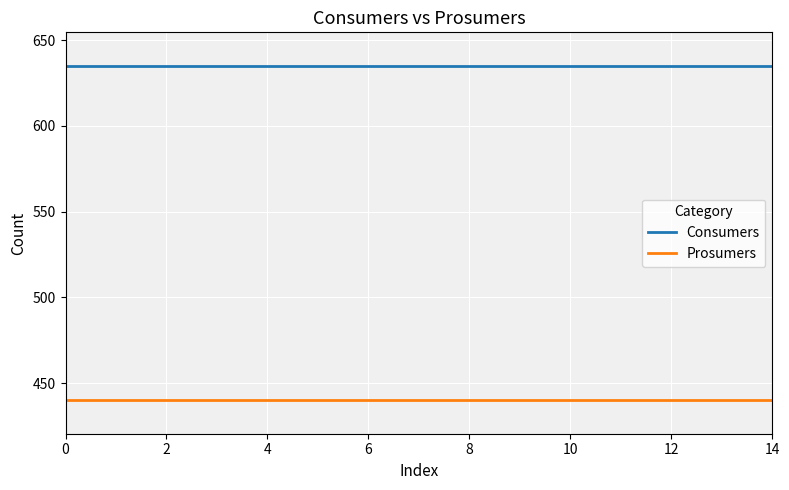

What is the smallest value displayed?

440